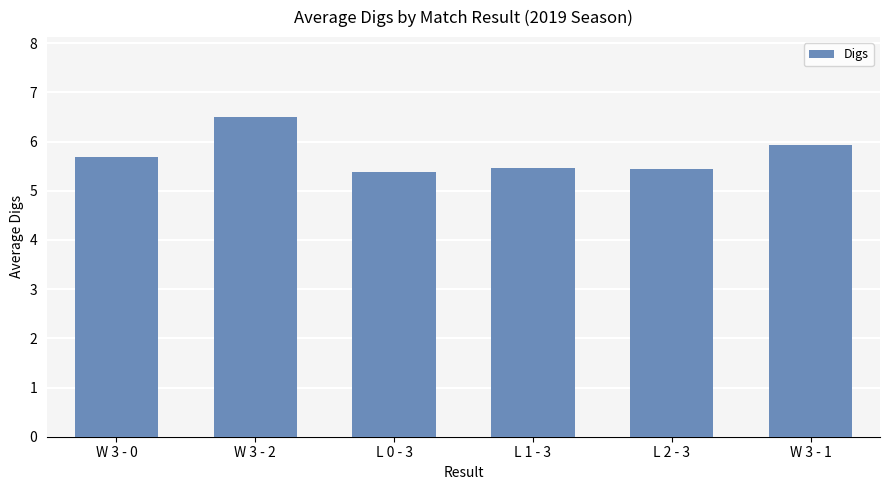

At which label is the value closest to 5?

L 0 - 3